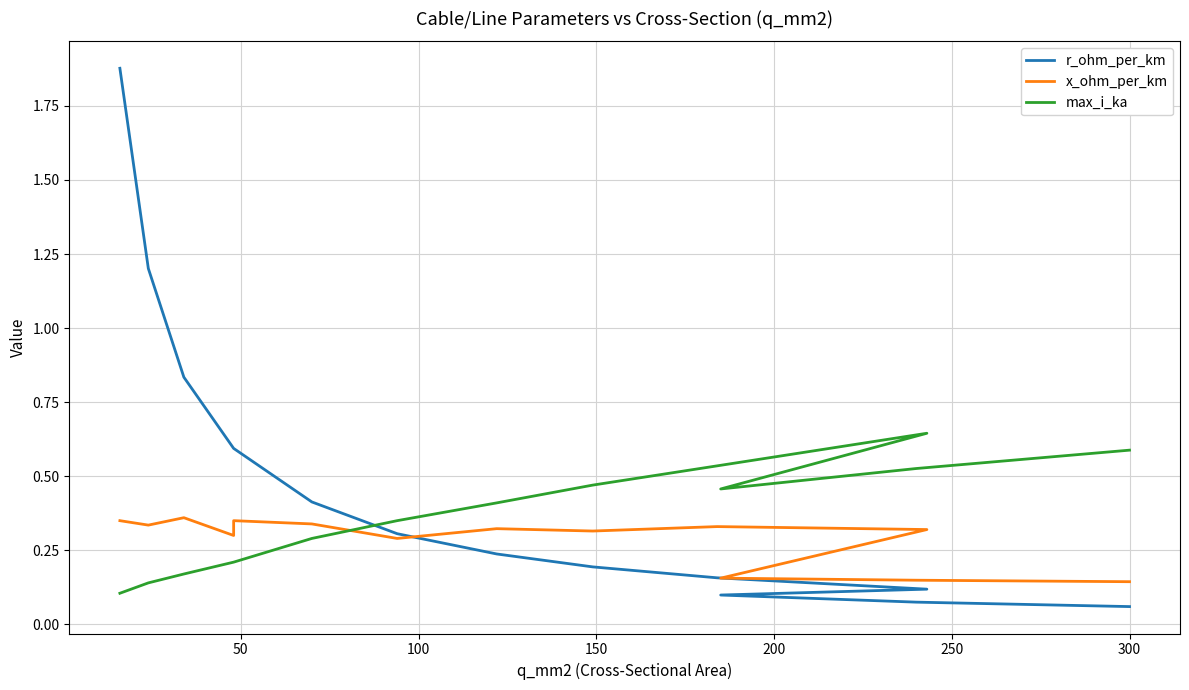

How many categories are shown in the chart?

14